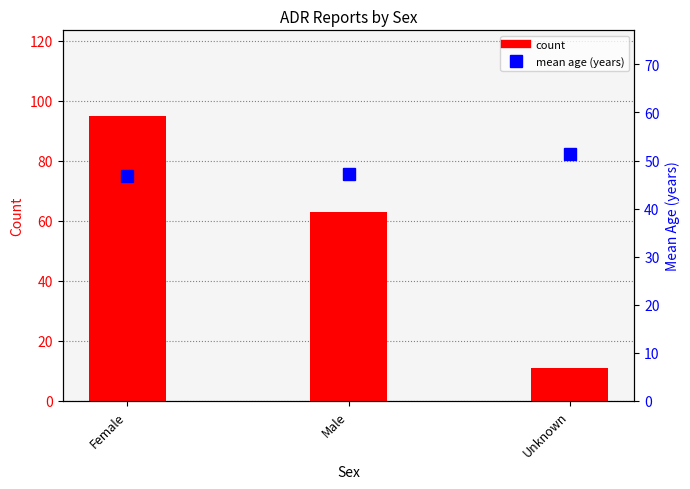

What position from the right is Female?

3